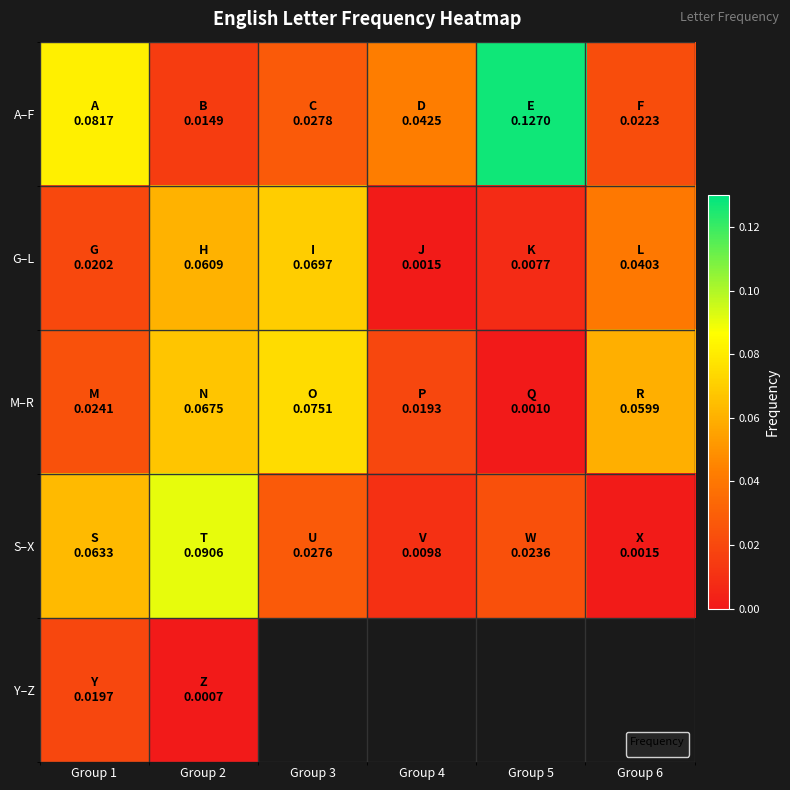

At which category is the sum across all series the highest?

Group 2